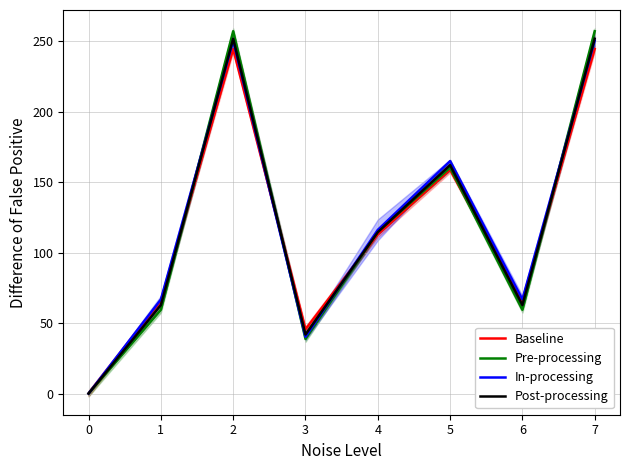

Where is the first local minimum for Post-processing?

3